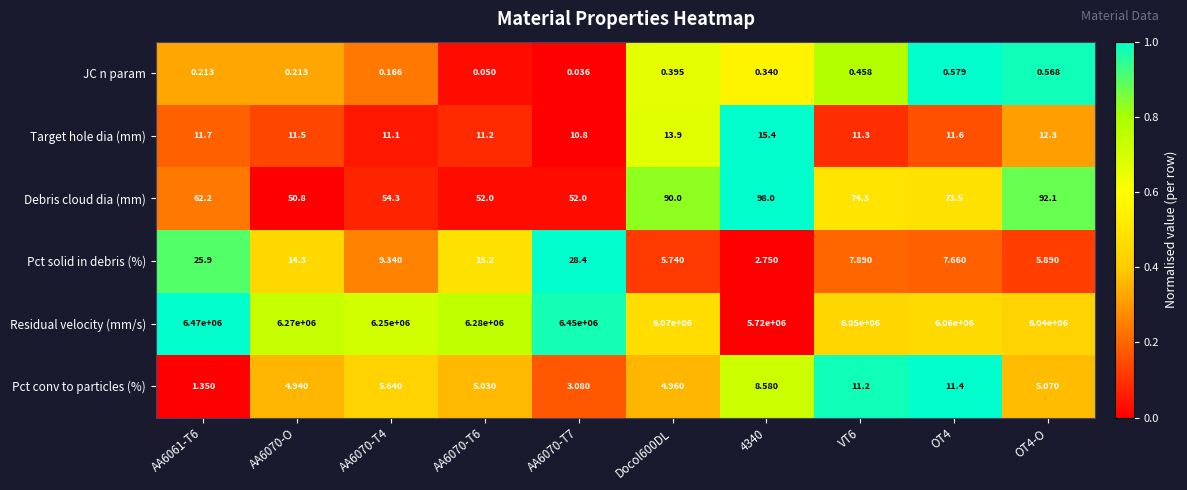

List the series in order of their peak value, lowest first.

JC n param, Pct conv to particles (%), Target hole dia (mm), Pct solid in debris (%), Debris cloud dia (mm), Residual velocity (mm/s)